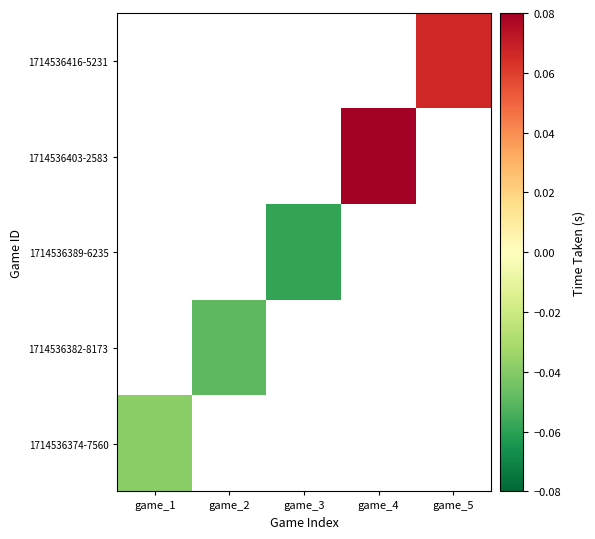

Count the number of data series in this chart.

5